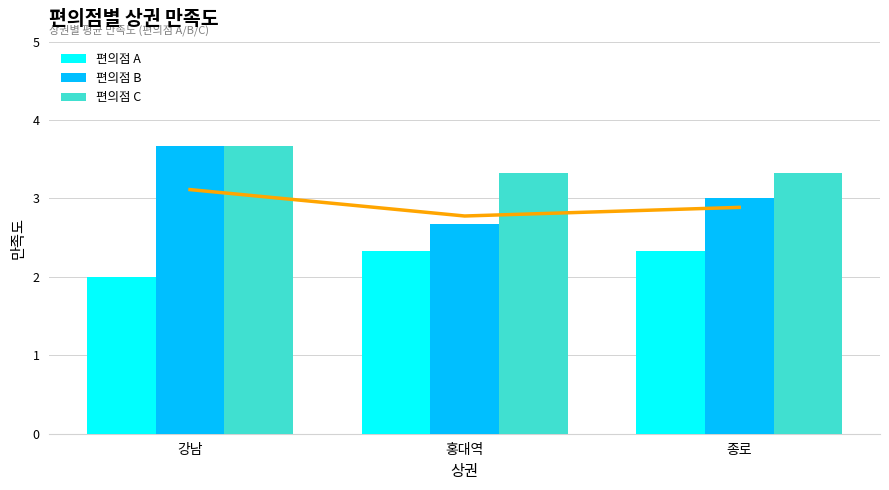

The value of 편의점 B at 종로 is 4.5. True or false?

False